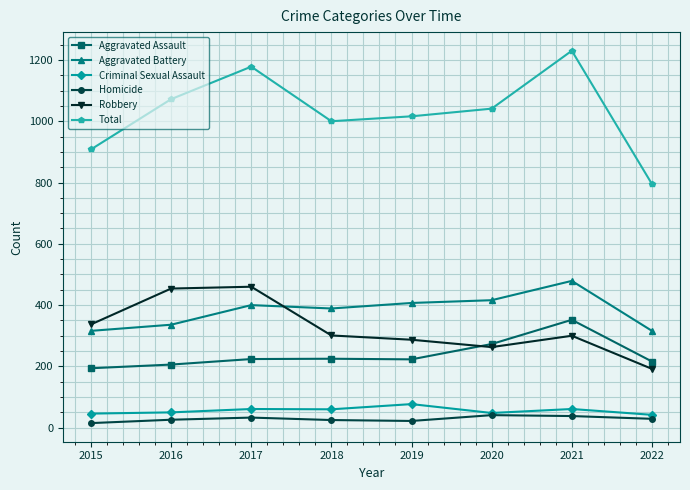

True or false: Aggravated Battery has more than 1 interior local peaks.

True